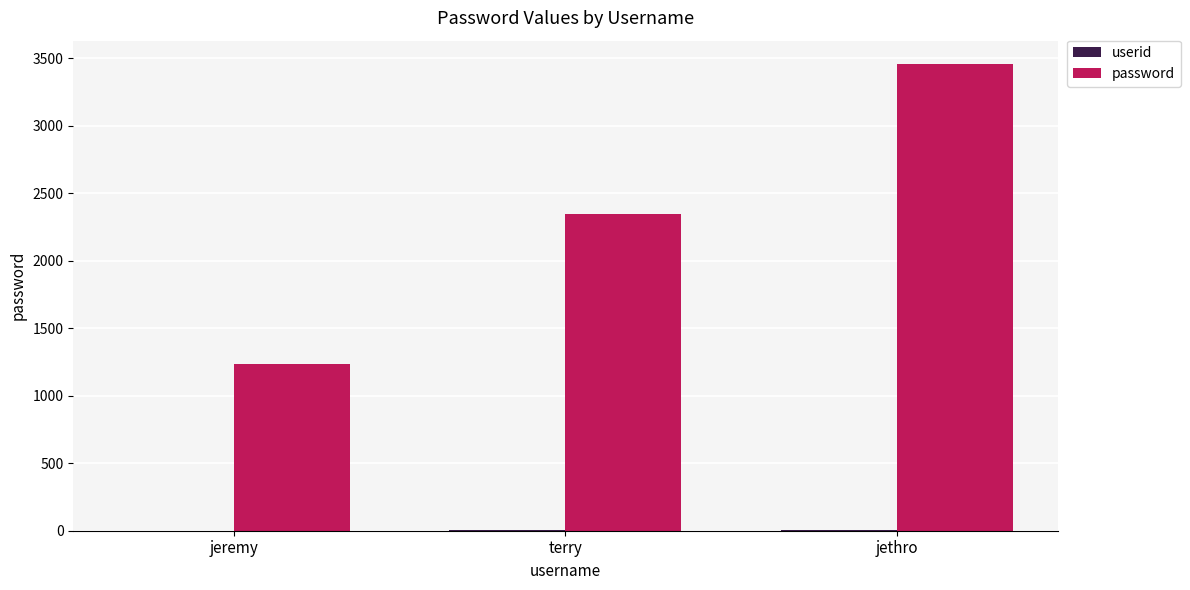

How many data points does each series have?

3